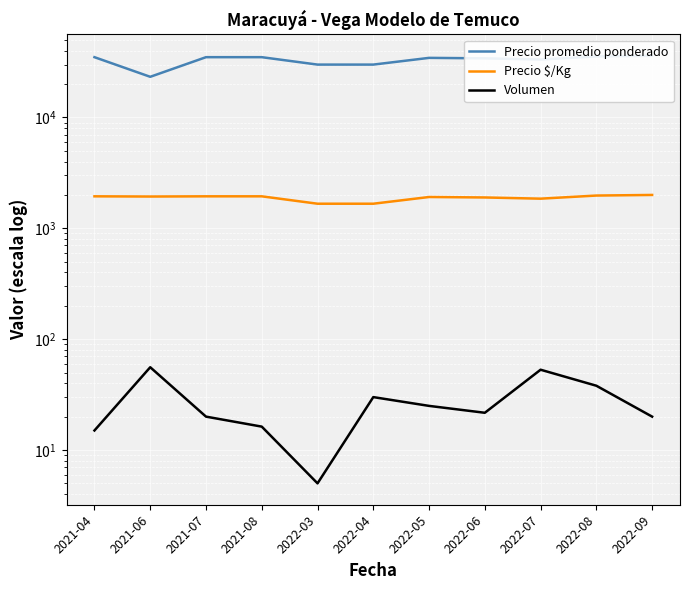

What is the difference between the maximum and second lowest values in the Volumen series?

40.8